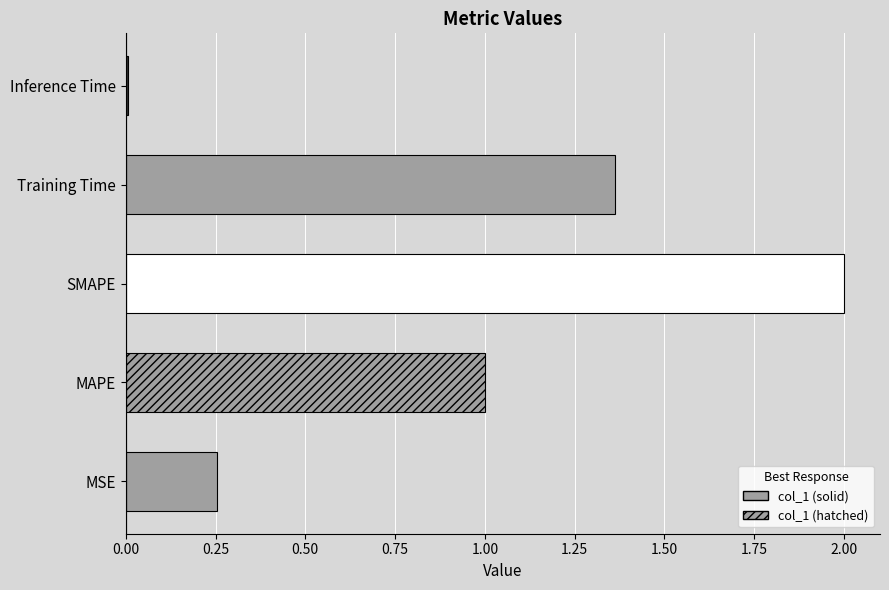

What is the change in value from MSE to Inference Time?

-0.2